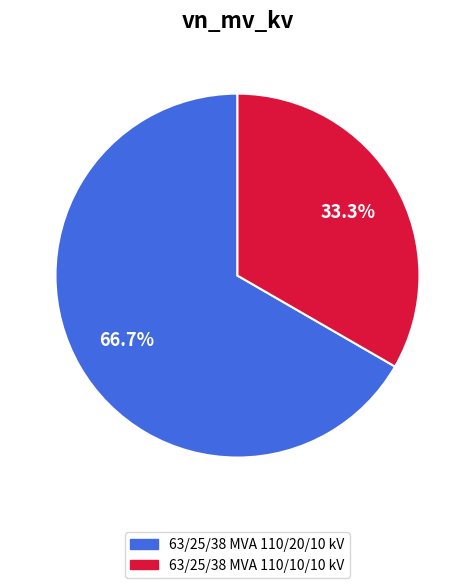

Is it true that 63/25/38 MVA 110/20/10 kV is 67% of the pie?

True